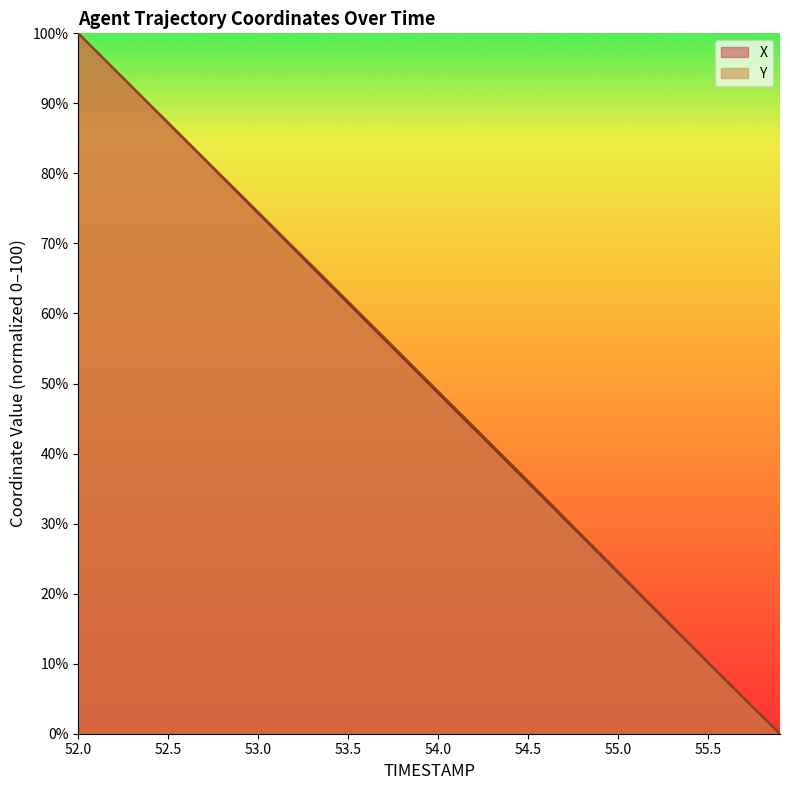

Reading right to left, what are all the values shown in this chart?

X: 55.9=0.0	55.8=2.5	55.7=5.0	55.6=7.6	55.5=10.1	55.4=12.7	55.3=15.3	55.2=17.8	55.1=20.4	55.0=23.0	54.9=25.6	54.8=28.1	54.7=30.7	54.6=33.3	54.5=35.8	54.4=38.4	54.3=41.0	54.2=43.5	54.1=46.1	54.0=48.6	53.9=51.2	53.8=53.8	53.7=56.3	53.6=58.9	53.5=61.5	53.4=64.0	53.3=66.6	53.2=69.2	53.1=71.7	53.0=74.3	52.9=76.9	52.8=79.4	52.7=82.0	52.6=84.6	52.5=87.1	52.4=89.7	52.3=92.3	52.2=94.8	52.1=97.4	52.0=100.0
Y: 55.9=0.0	55.8=2.5	55.7=5.1	55.6=7.7	55.5=10.2	55.4=12.8	55.3=15.4	55.2=18.0	55.1=20.6	55.0=23.2	54.9=25.8	54.8=28.3	54.7=30.9	54.6=33.5	54.5=36.1	54.4=38.7	54.3=41.2	54.2=43.8	54.1=46.3	54.0=48.9	53.9=51.5	53.8=54.0	53.7=56.6	53.6=59.1	53.5=61.7	53.4=64.3	53.3=66.8	53.2=69.4	53.1=71.9	53.0=74.5	52.9=77.0	52.8=79.6	52.7=82.1	52.6=84.7	52.5=87.3	52.4=89.8	52.3=92.3	52.2=94.9	52.1=97.4	52.0=100.0